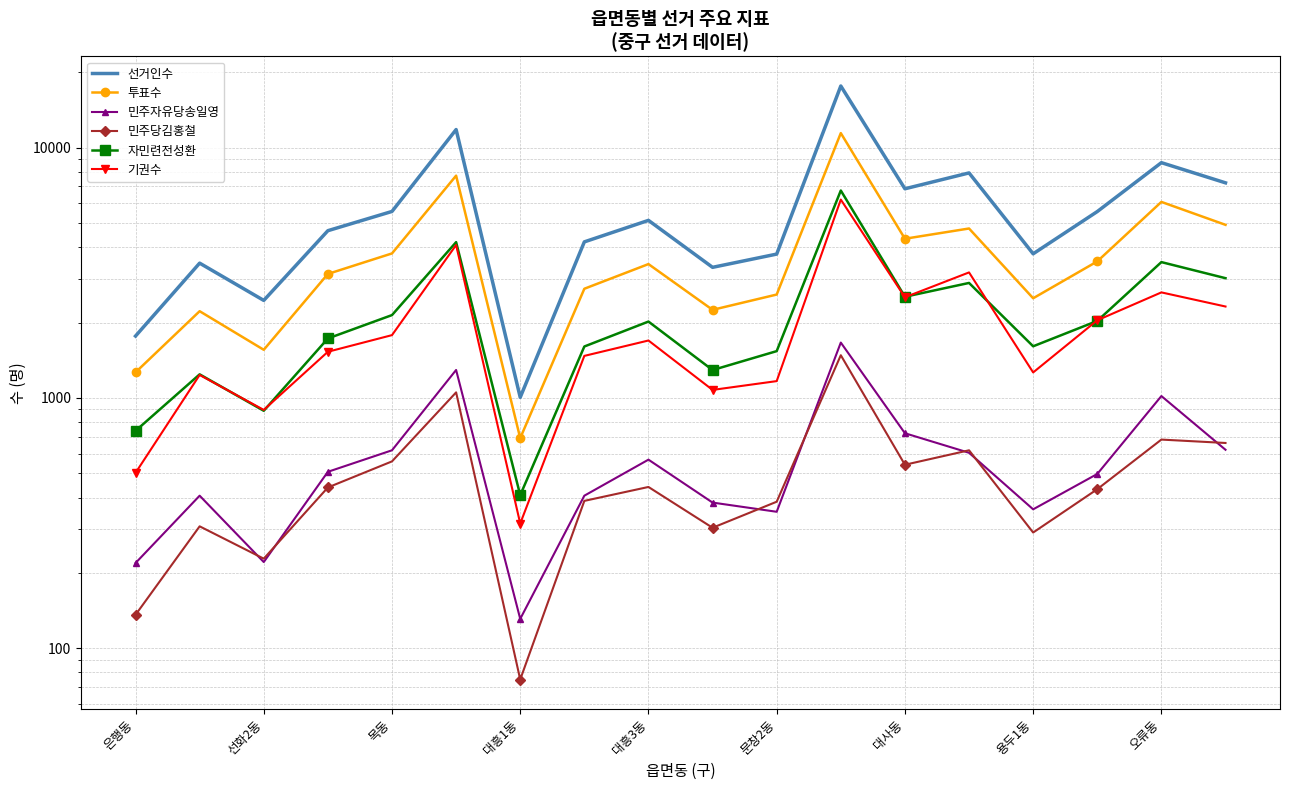

True or false: 민주자유당송일영 has a value of 423 at 13.

False